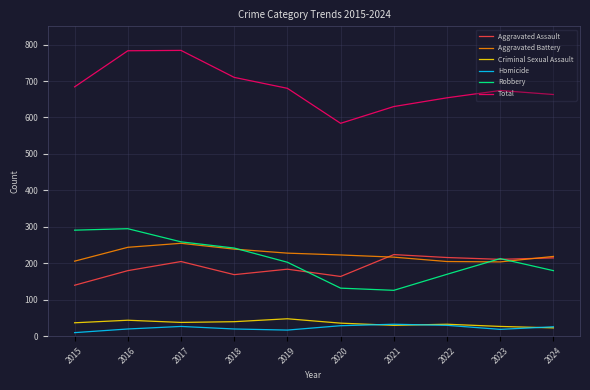

How many categories are shown in the chart?

10